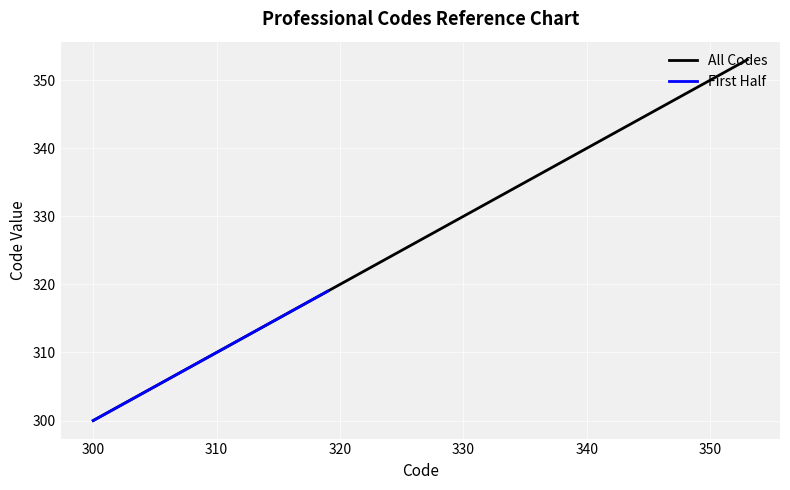

What is the highest value of the All Codes series?

353